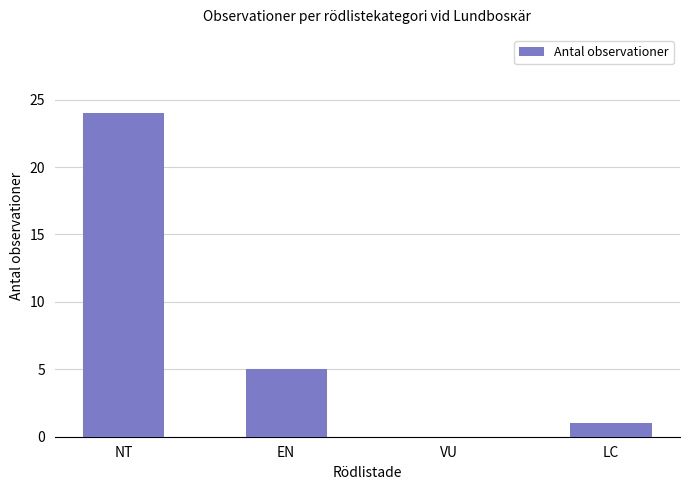

What is the change in value from VU to LC?

+1